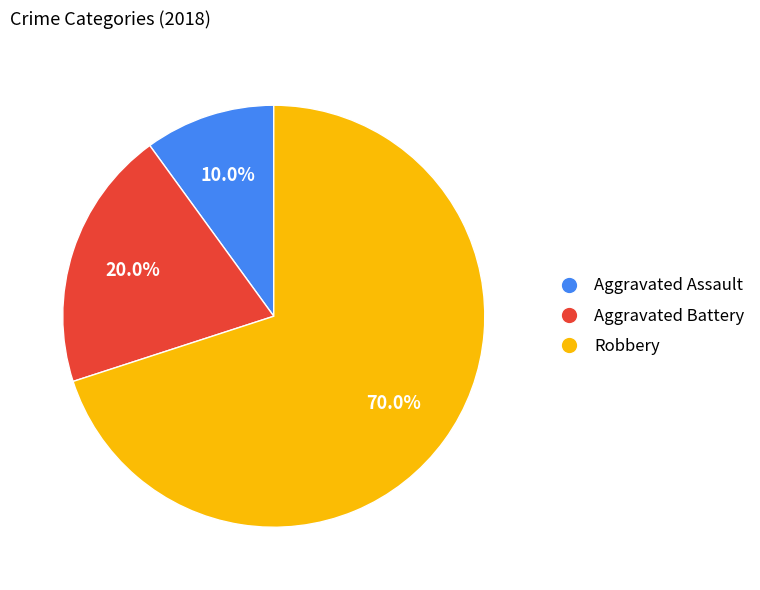

To the nearest percent, what portion does Aggravated Assault represent?

10%